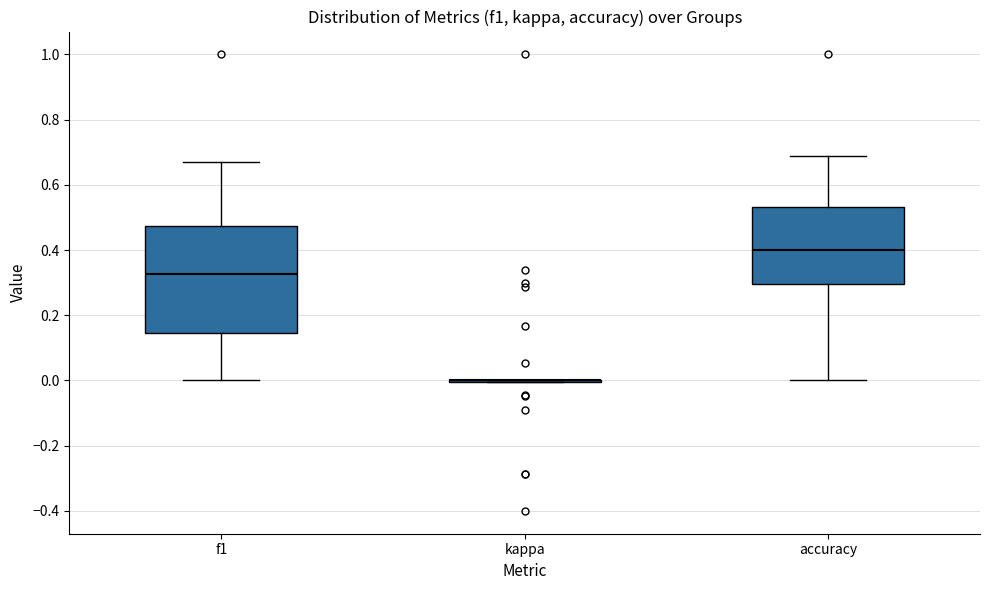

Reading left to right, read every box against the y-axis: the position of its median line, the range the box covers, and the ends of its whiskers. The values are not printed on the chart, so give them approximately, as read against the axis.

f1: median 0.32, box 0.14 to 0.48, whiskers 0.00 to 0.68
kappa: box collapsed to a line at 0.00, whiskers 0.00 to 0.00
accuracy: median 0.40, box 0.30 to 0.54, whiskers 0.00 to 0.68